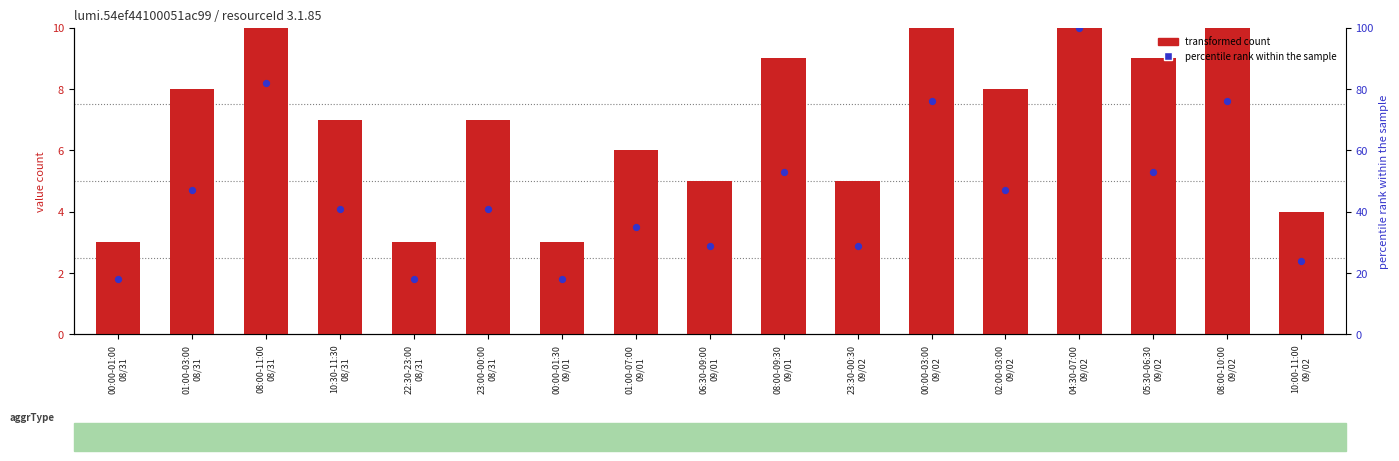

Which series reaches the maximum Y coordinate?

percentile rank within the sample